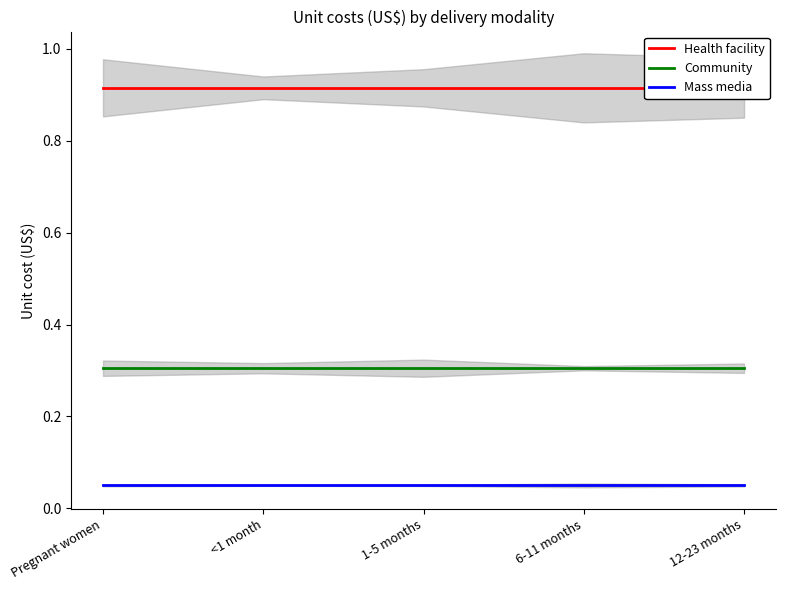

At which category is the sum across all series the highest?

Pregnant women